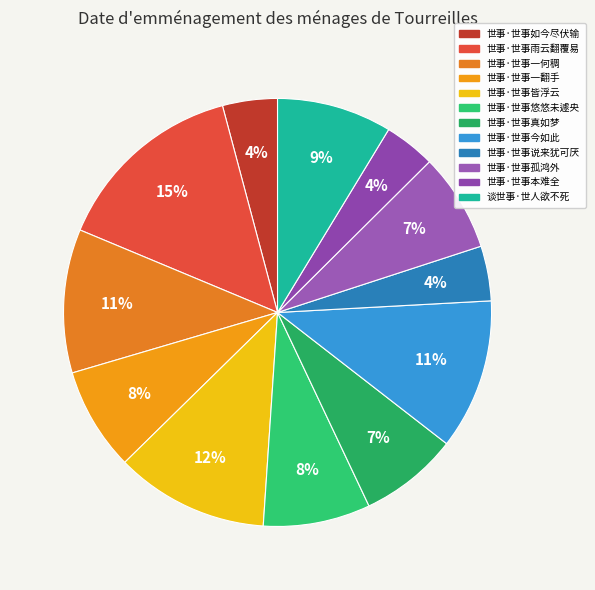

Rank the categories by value from lowest to highest.

世事·世事本难全, 世事·世事说来犹可厌, 世事·世事如今尽伏输, 世事·世事孤鸿外, 世事·世事真如梦, 世事·世事一翻手, 世事·世事悠悠未遽央, 谈世事·世人欲不死, 世事·世事一何稠, 世事·世事今如此, 世事·世事皆浮云, 世事·世事雨云翻覆易